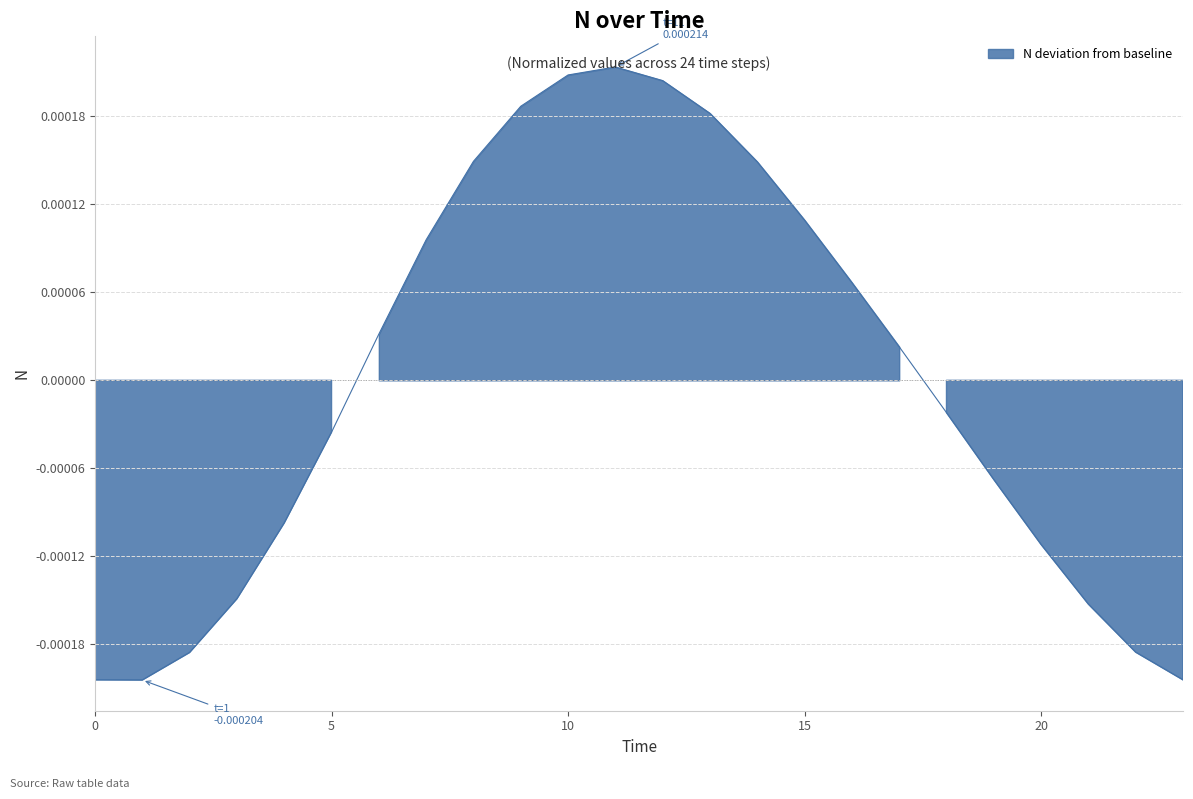

Rank the categories by value from highest to lowest.

11, 10, 12, 9, 13, 8, 14, 15, 7, 16, 6, 17, 18, 5, 19, 4, 20, 3, 21, 22, 2, 0, 23, 1